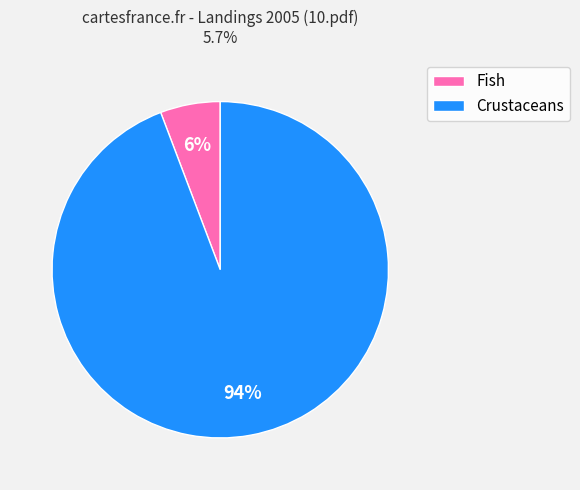

How many slices are in this pie chart?

2